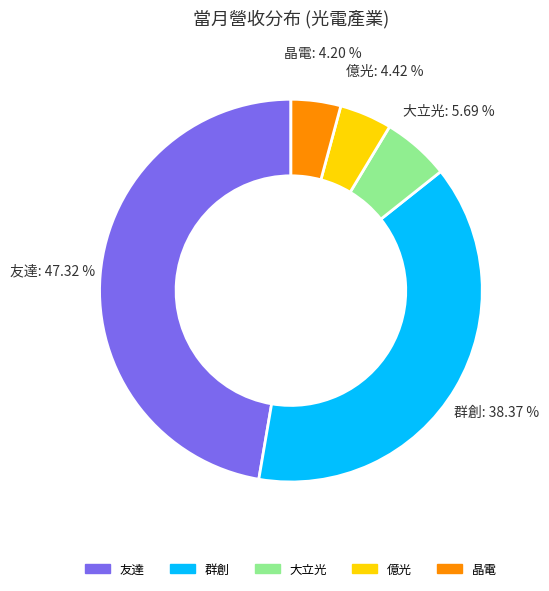

Is the sum of 大立光 and 群創 greater than half?

No